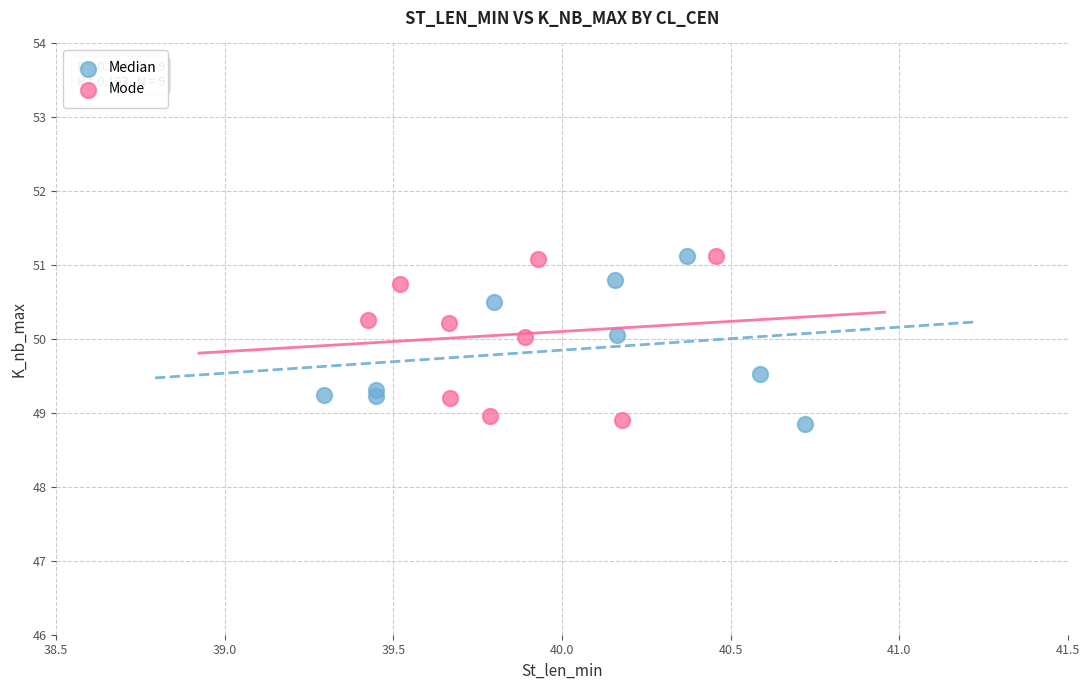

What are all the series names shown in the legend?

Median, Mode